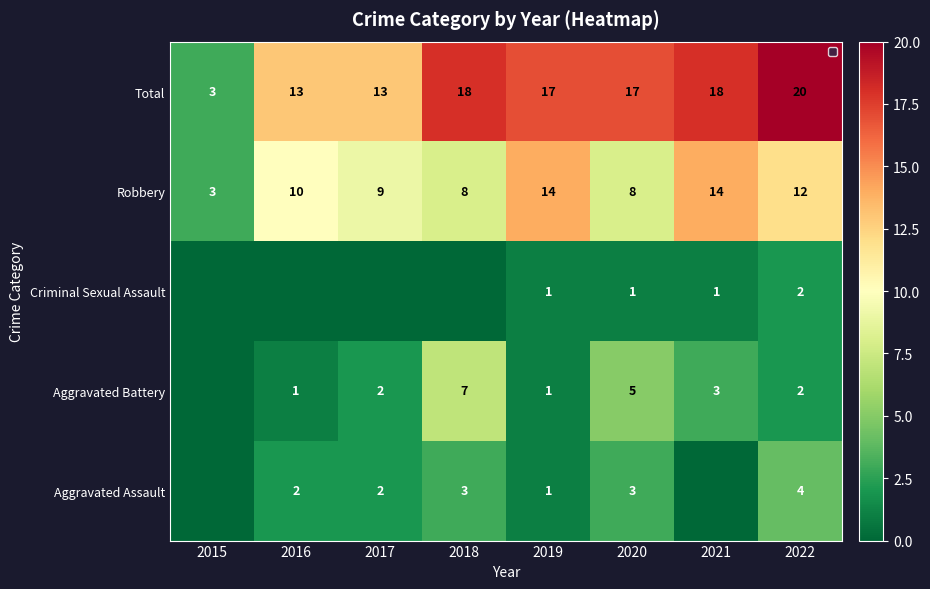

What is the sum of the Total values at 2020 and 2019?

34